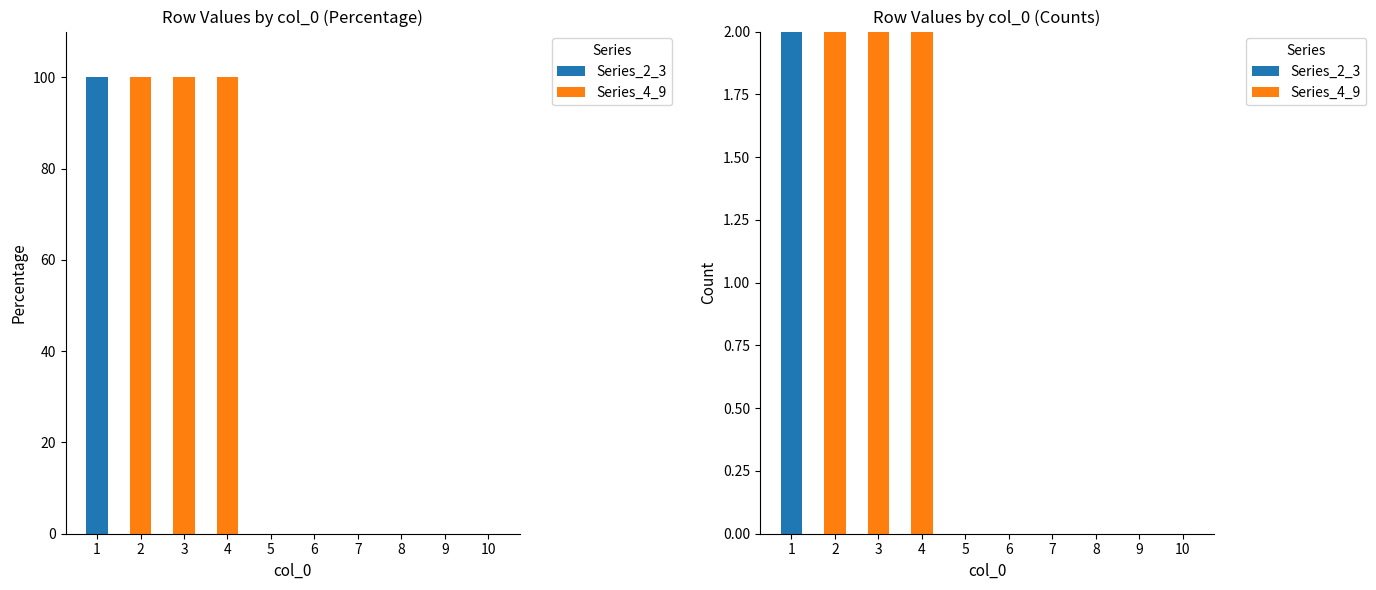

Which series has the widest spread of values?

Series_2_3